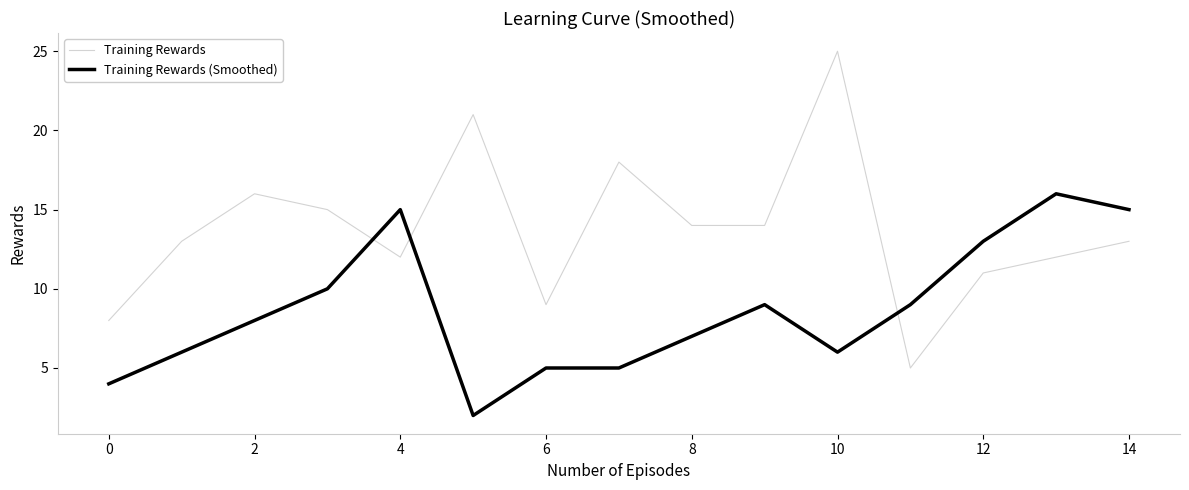

What is the highest value of the Training Rewards series?

25